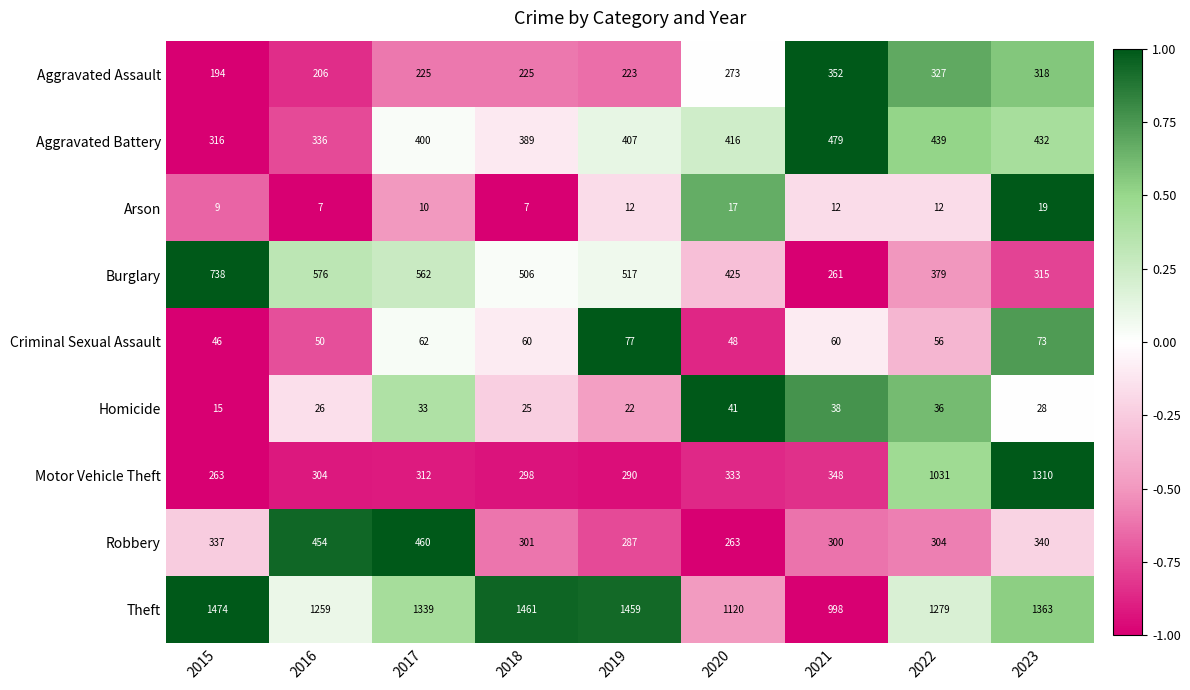

How many series are shown in this chart?

9